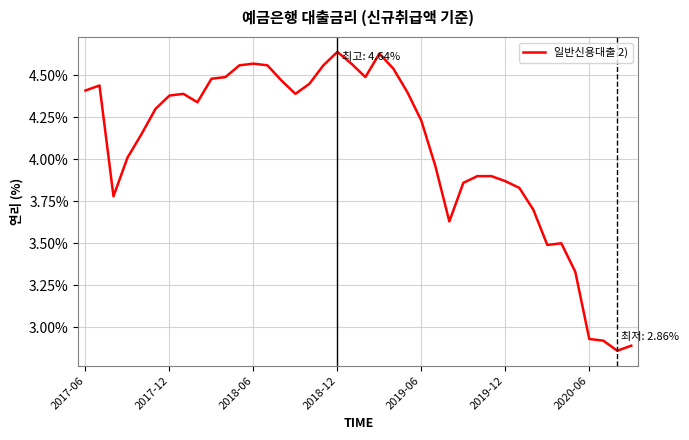

What is the difference between the maximum and minimum values?

1.8